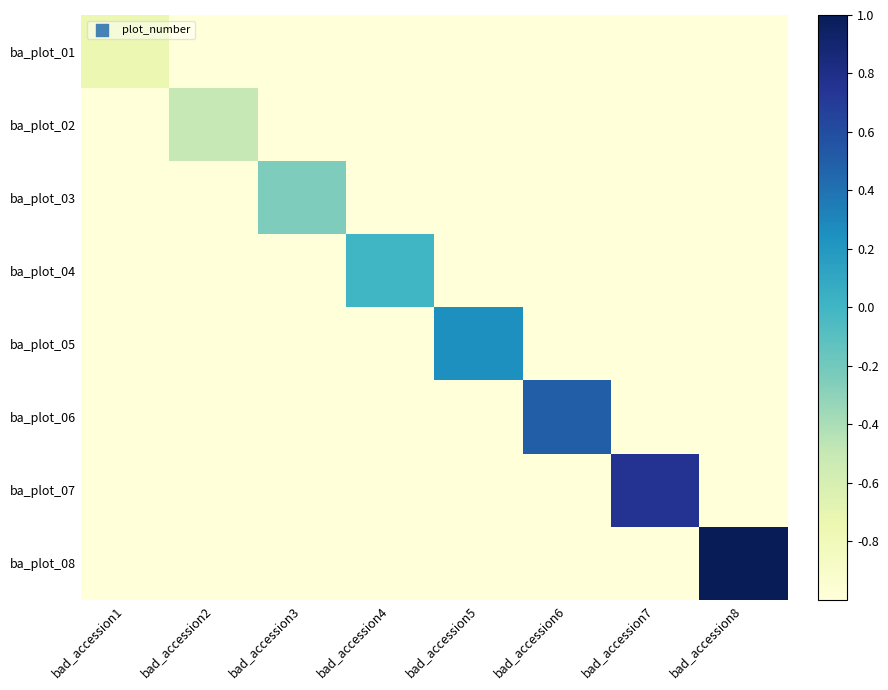

Which has a higher value, bad_accession2 or bad_accession4?

bad_accession2